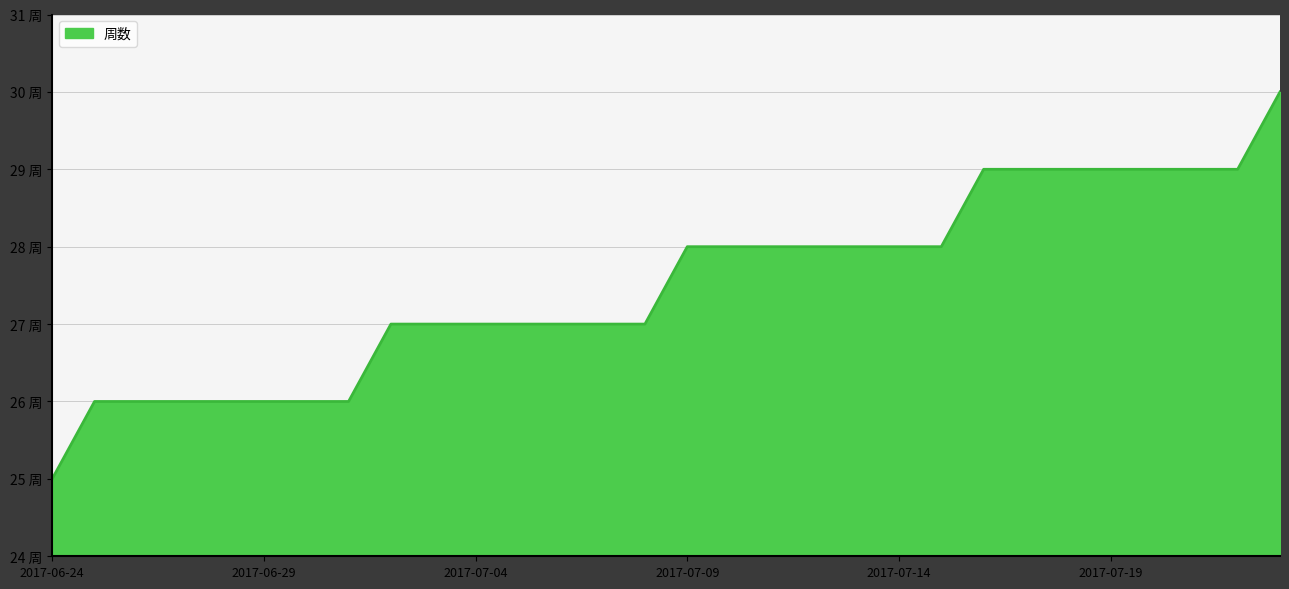

Does the chart display data point markers on the line(s)?

No